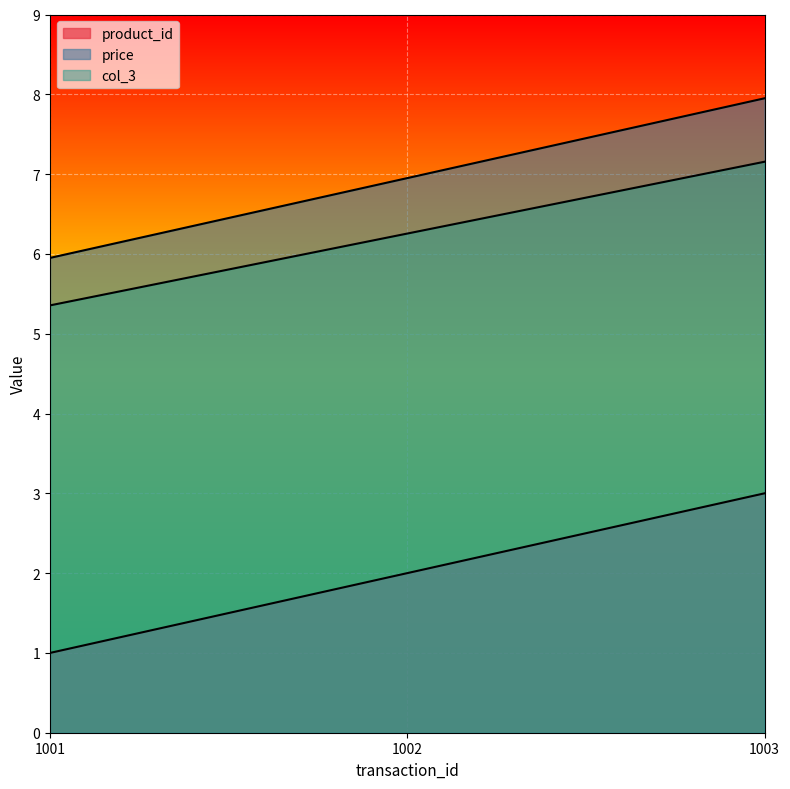

True or false: col_3 has a value of 1.6 at 1001.

False